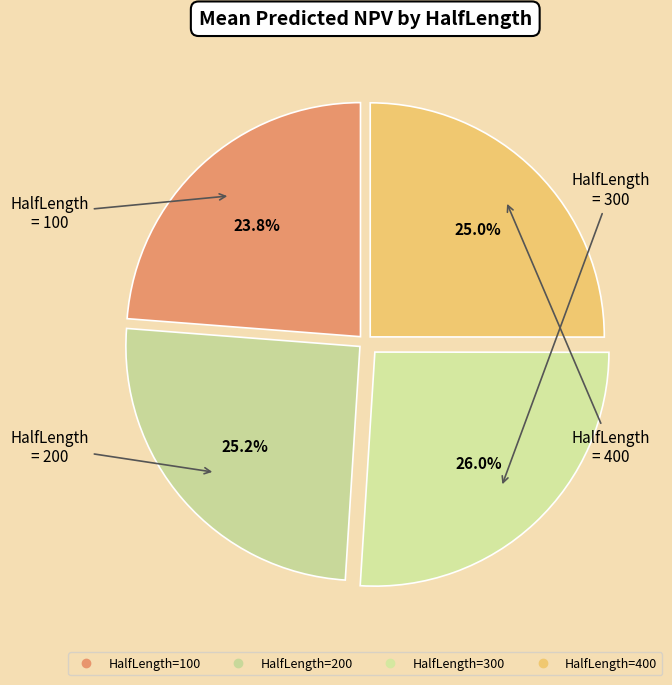

Which category has the biggest portion of the pie?

300 (Rank 1)